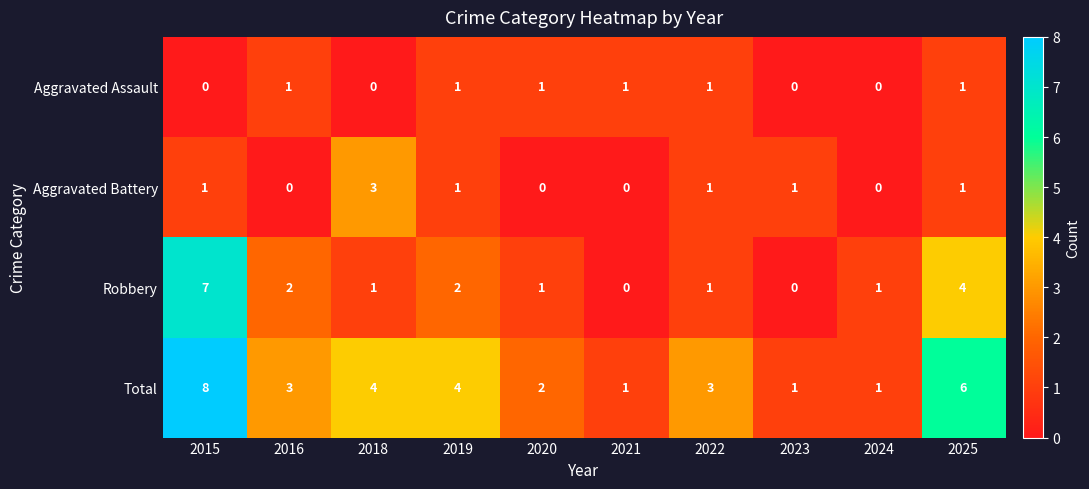

What is the spread (max minus min) of values at 2020?

2